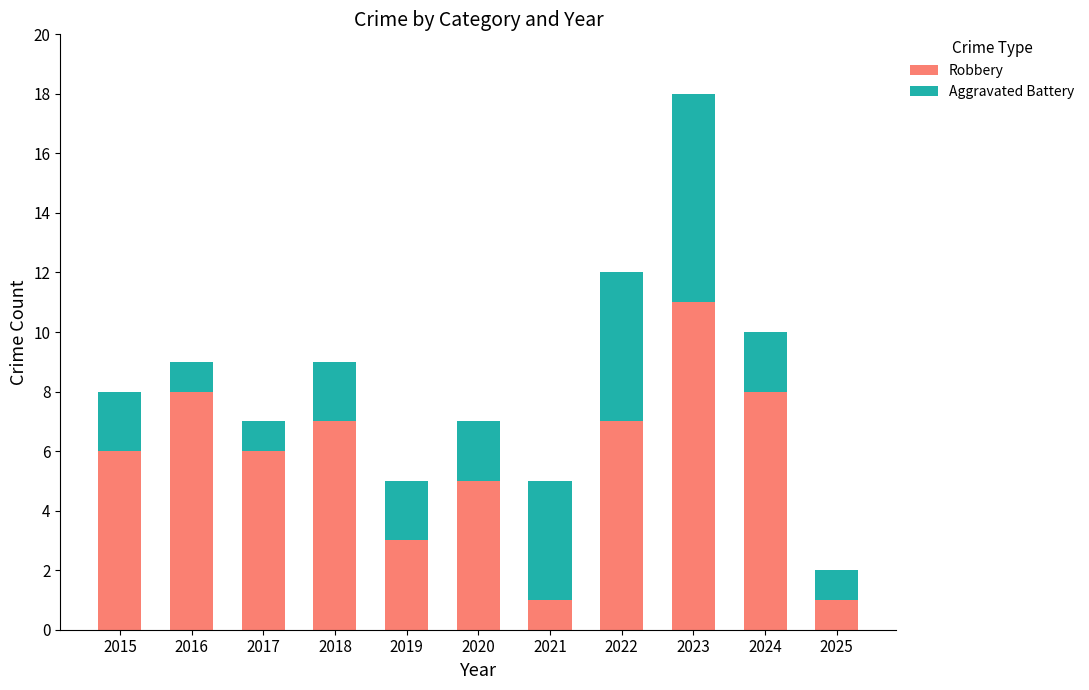

What is the total value across all series at 2025?

2